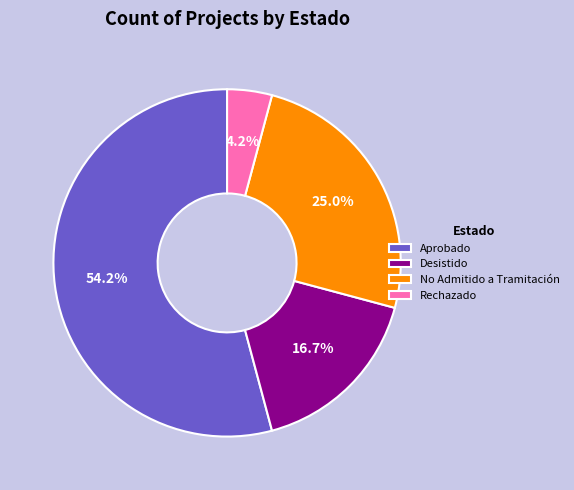

Does Desistido account for over 50% of the chart?

No